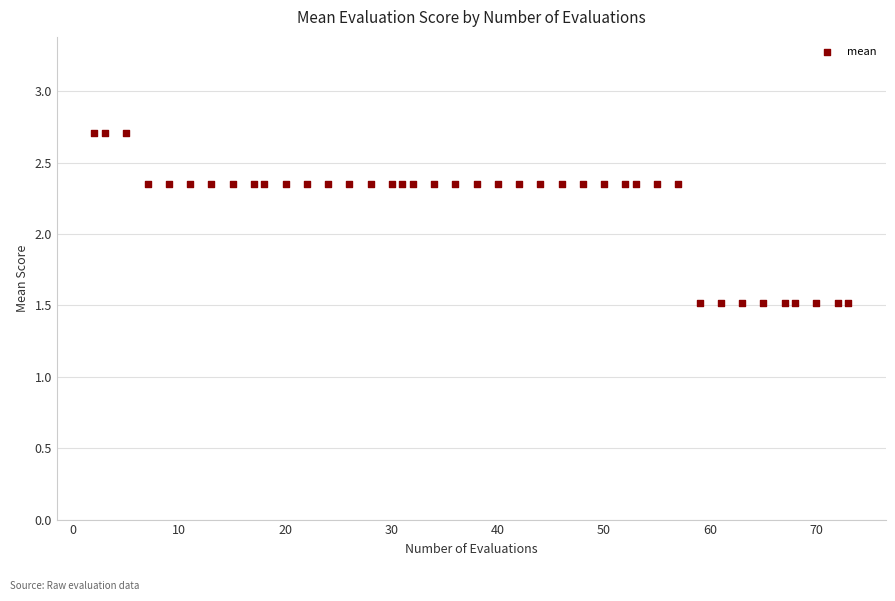

What is the range of Y values (max minus min)?

1.2